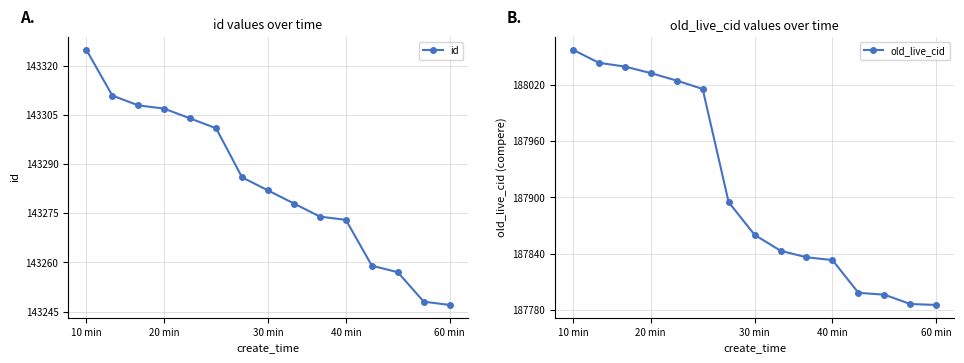

Which series has the largest range (max minus min)?

old_live_cid